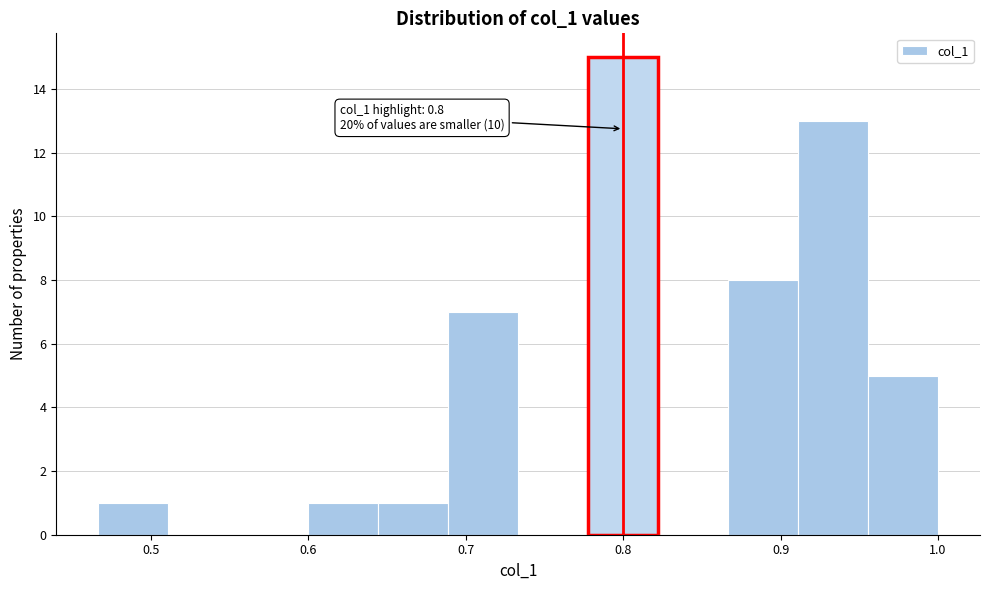

Over which range of the x-axis is the bar tallest?

0.78 to 0.82